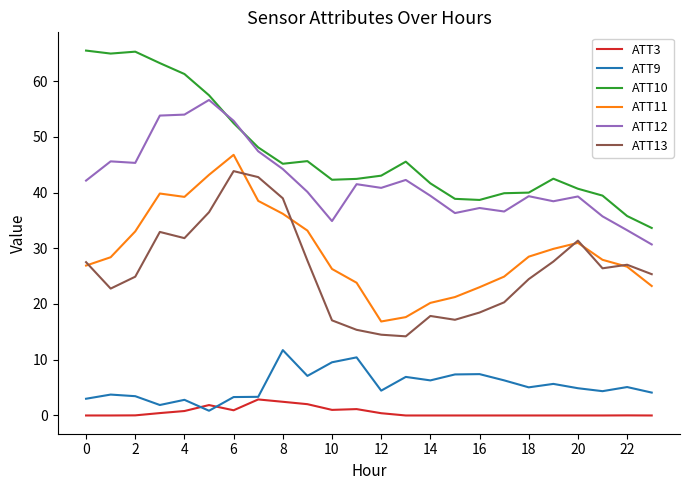

True or false: ATT11 and ATT12 cross at least once.

False